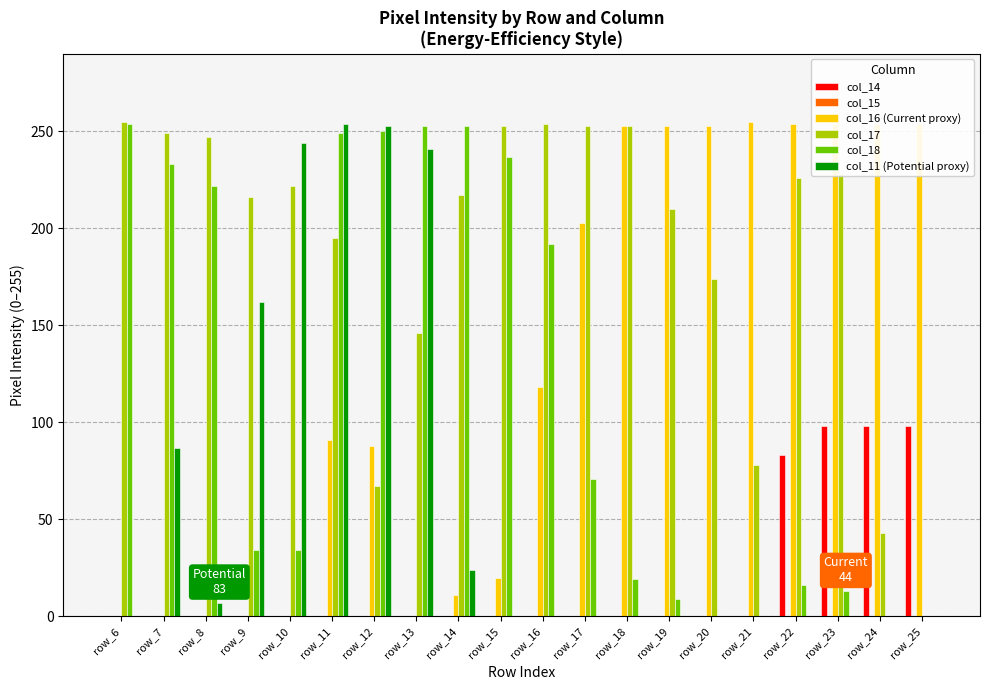

The value of col_14 at row_21 is -62. True or false?

False